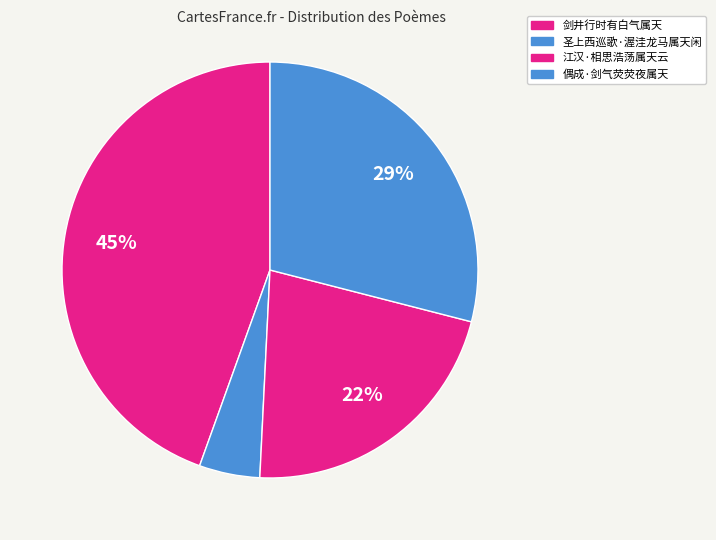

Is there any slice that represents more than half of the pie?

No